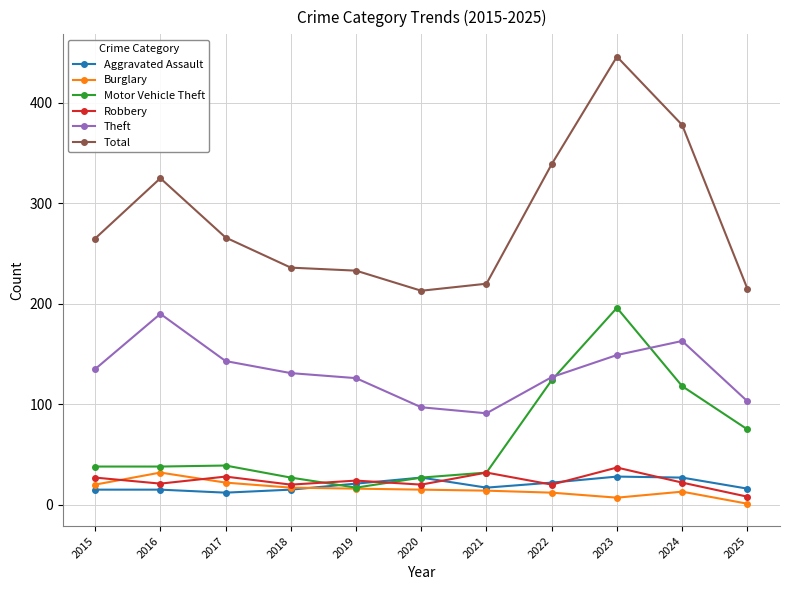

At which category does Robbery reach its first local peak?

2017